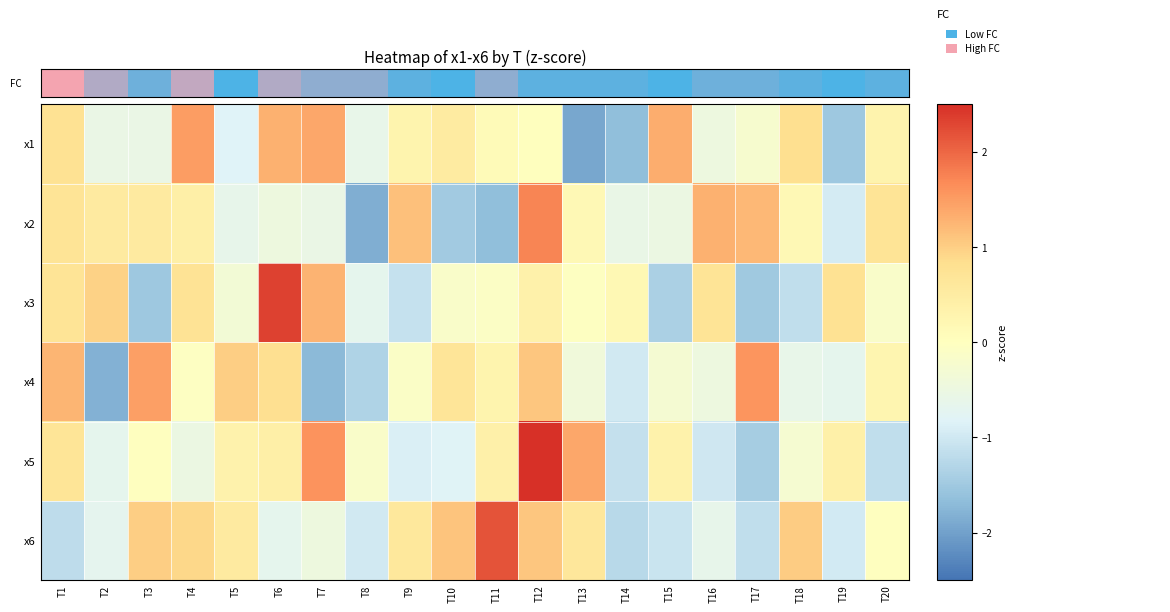

Which series has the largest range (max minus min)?

x5